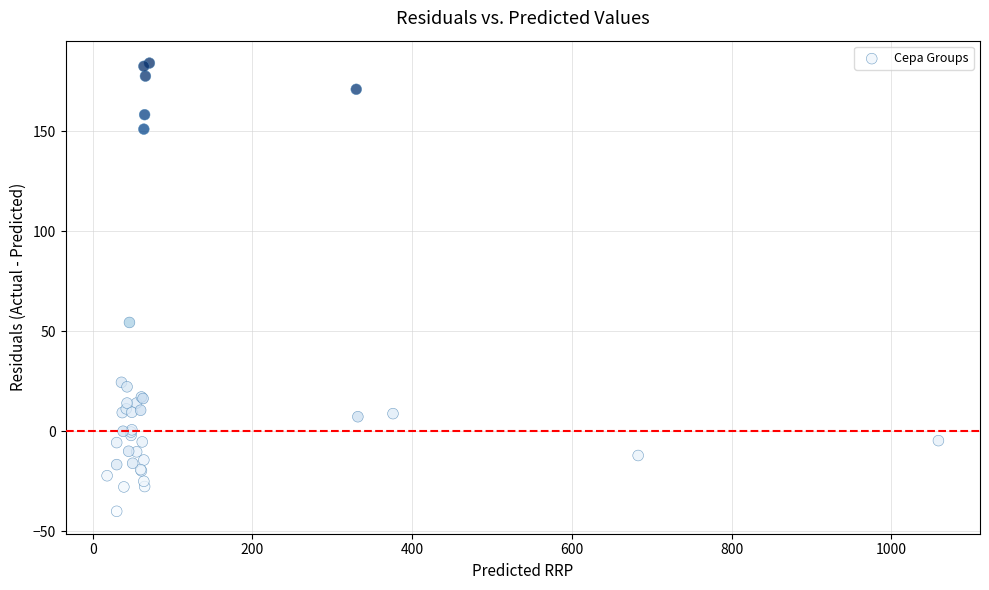

What Y value in the scatter plot is closest to 71?

54.4